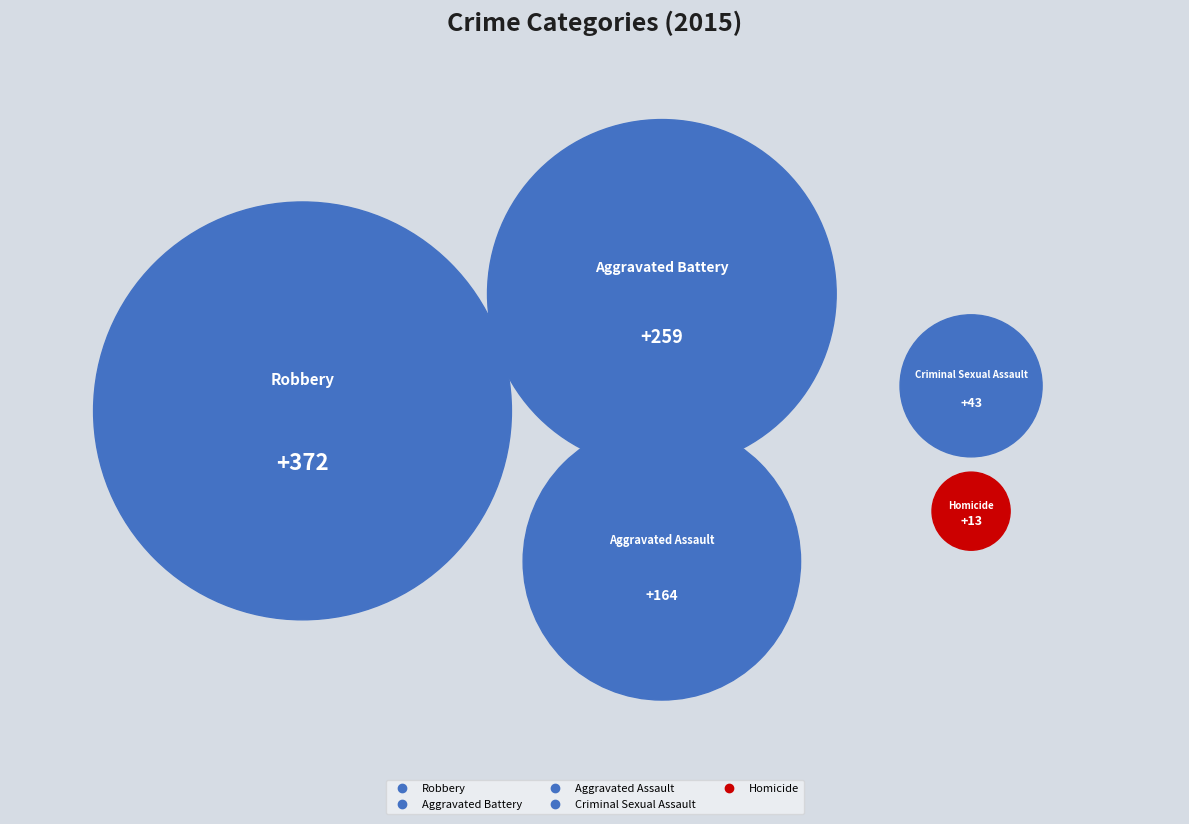

Count the number of slices in the pie.

5